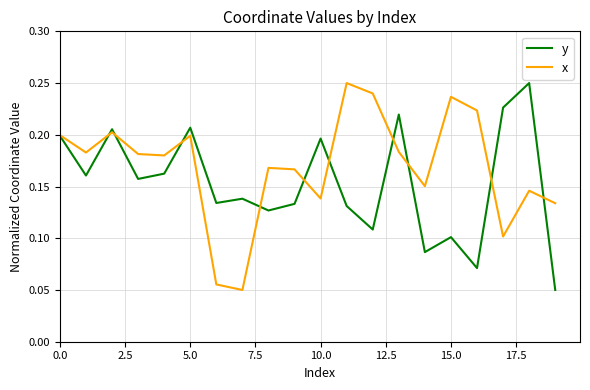

True or false: x and y cross at least once.

True